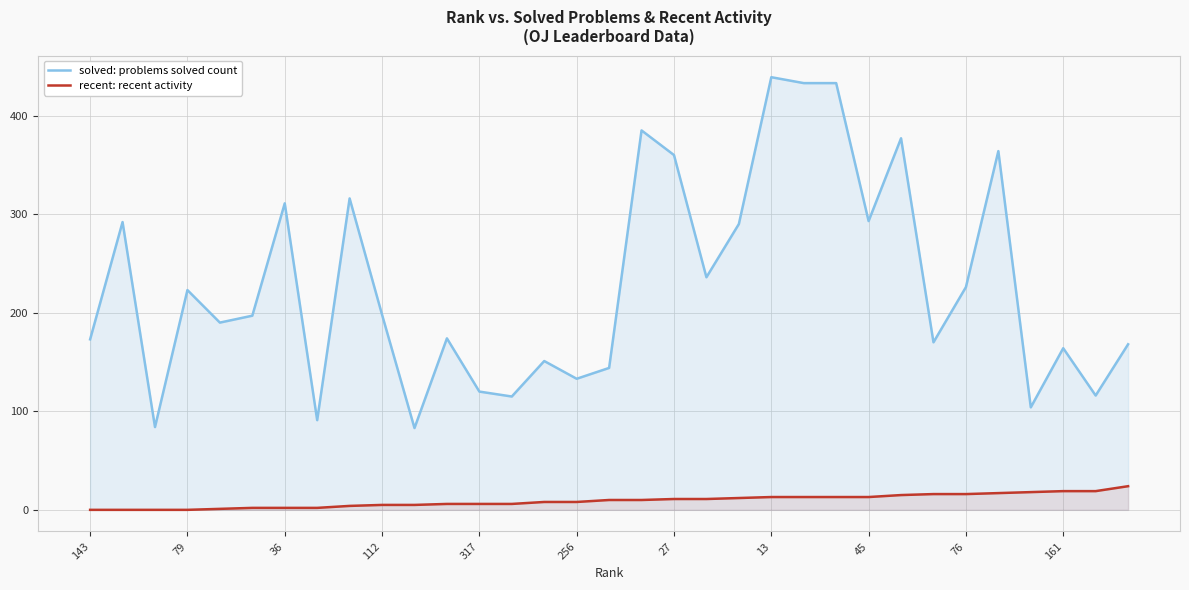

Which series has the largest range (max minus min)?

solved: problems solved count